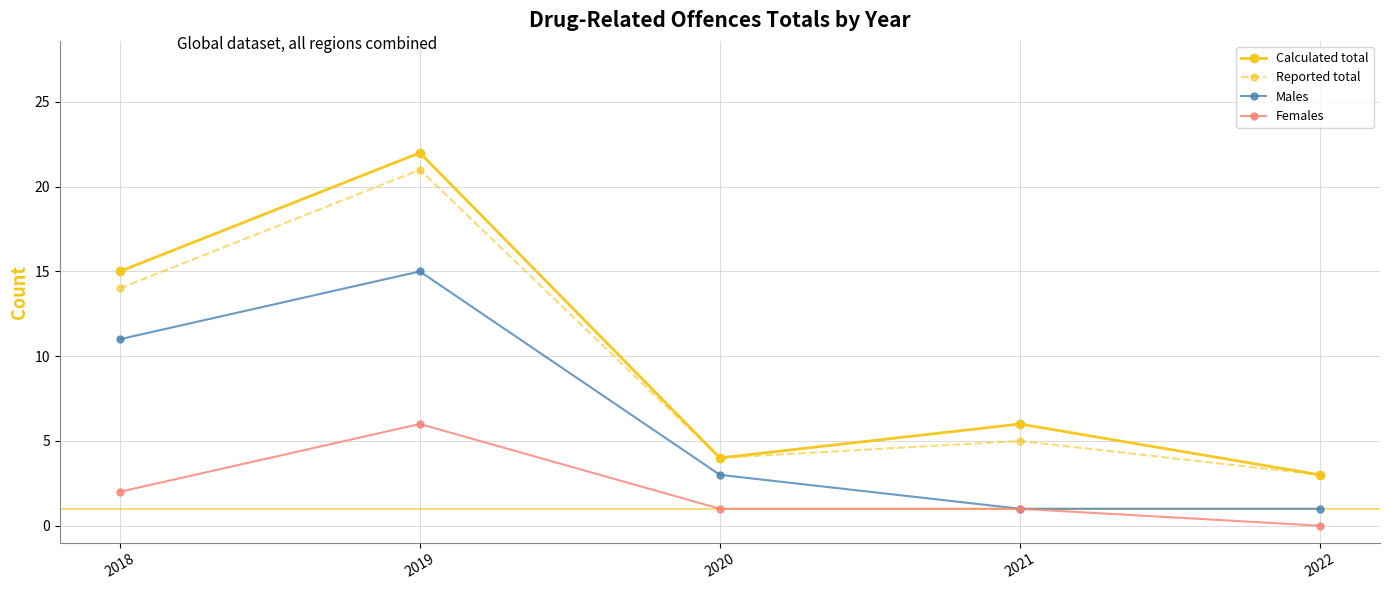

True or false: Females has a value of 1 at 2020.

False